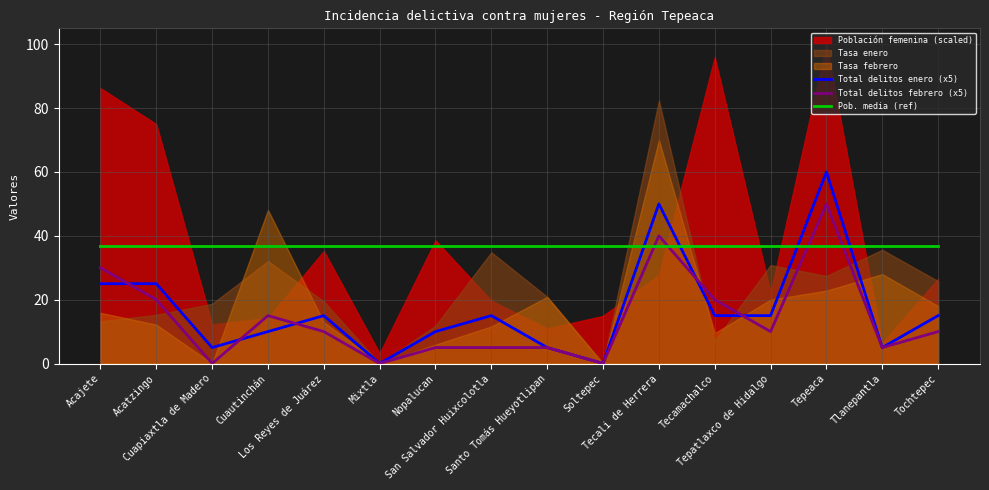

What is the sum of the Pob. media (ref) values at Tlanepantla and Nopalucan?

73.6